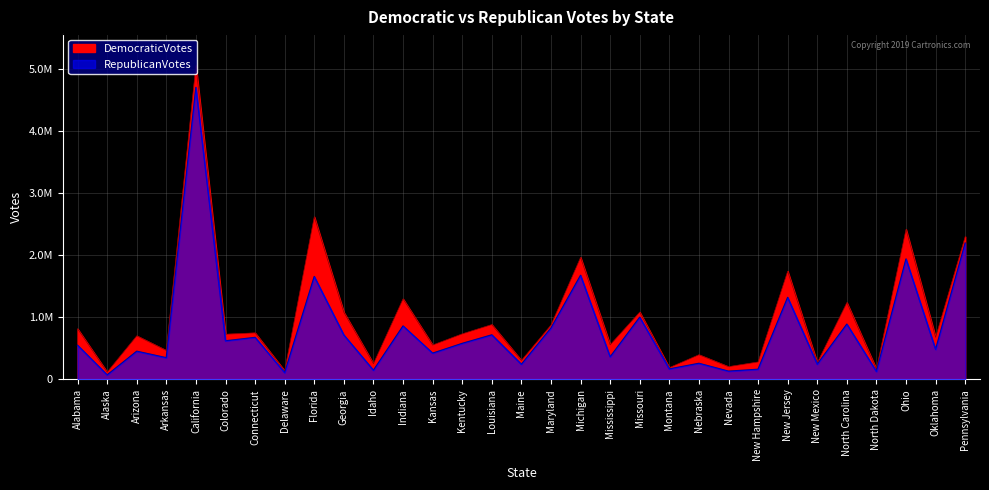

What is the sum of the RepublicanVotes values at North Dakota and Missouri?

1129358